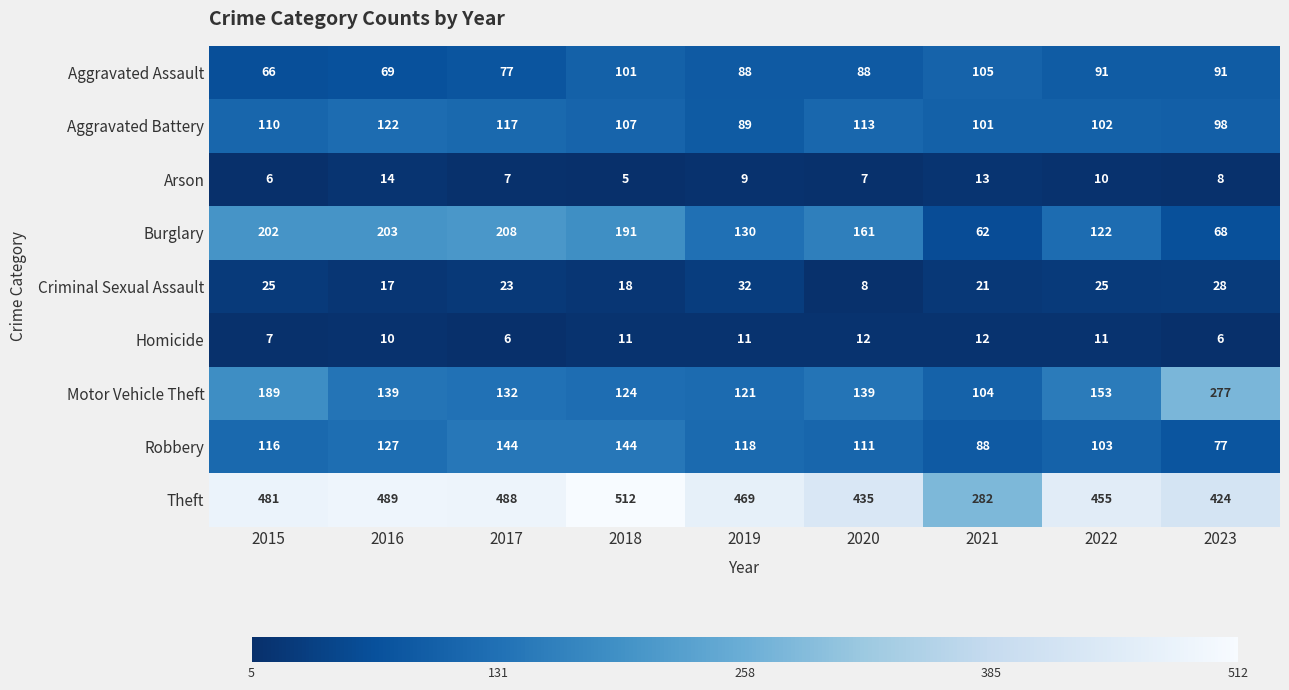

Where is Arson nearest to the value 9?

2019